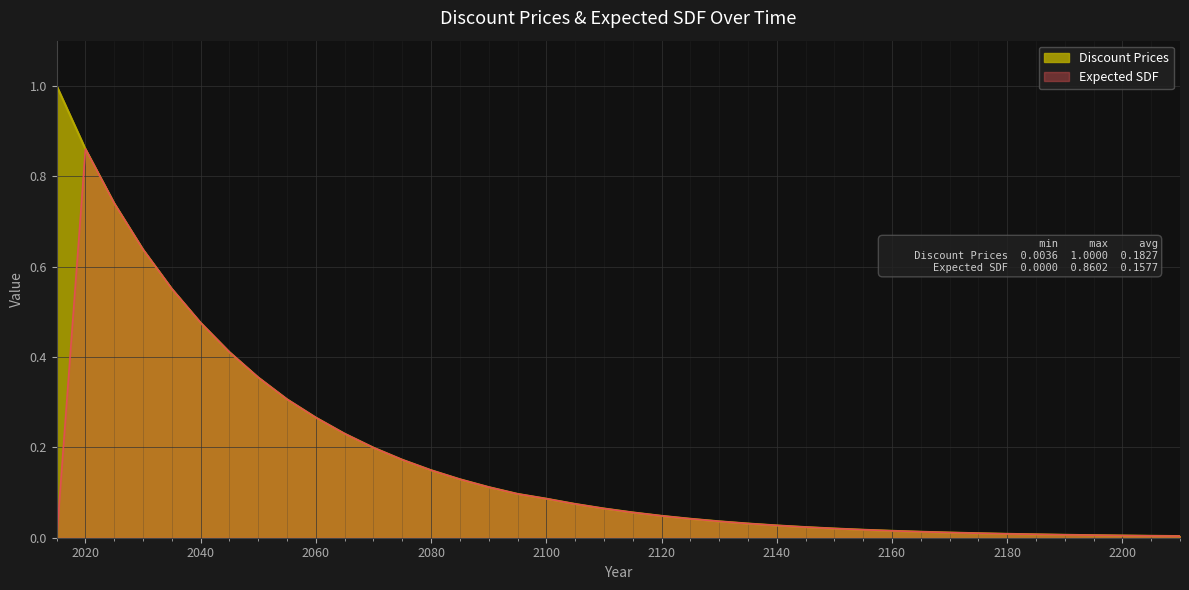

What is the value of the Expected SDF point at the 7th from the left?

0.4